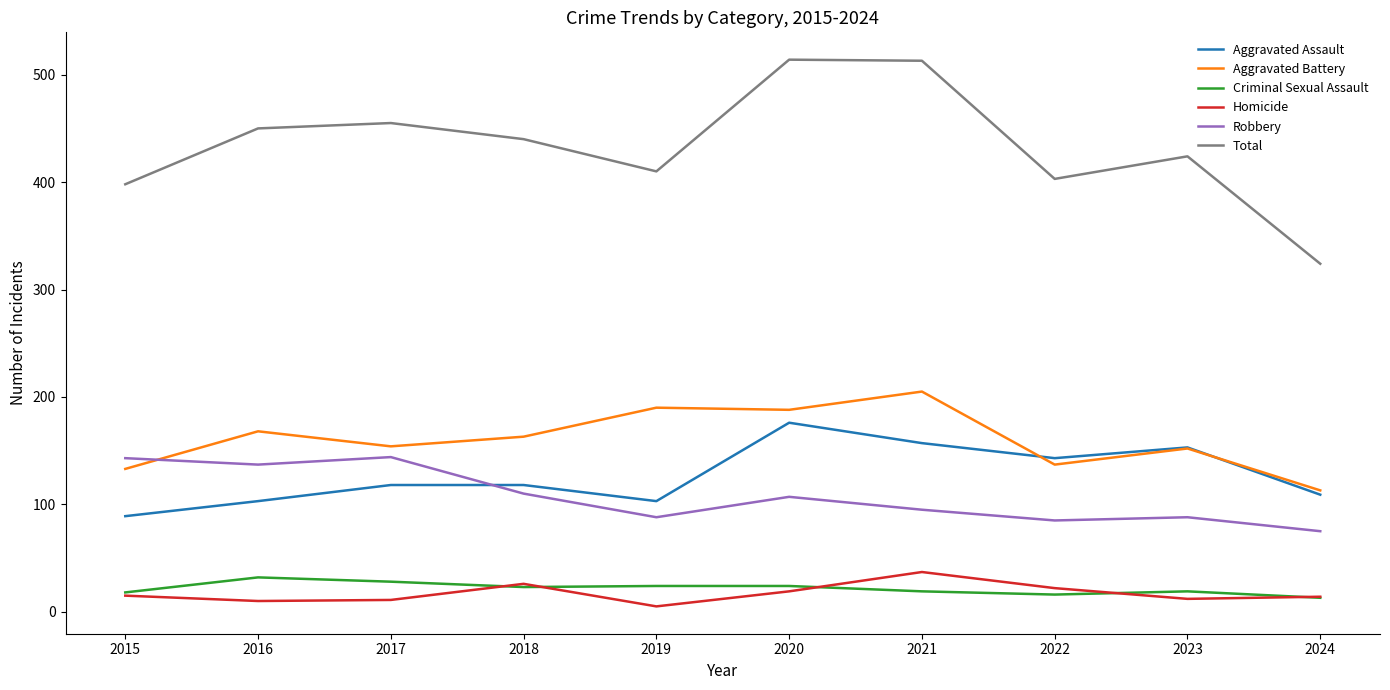

Which category has the lowest value in the Total series?

2024